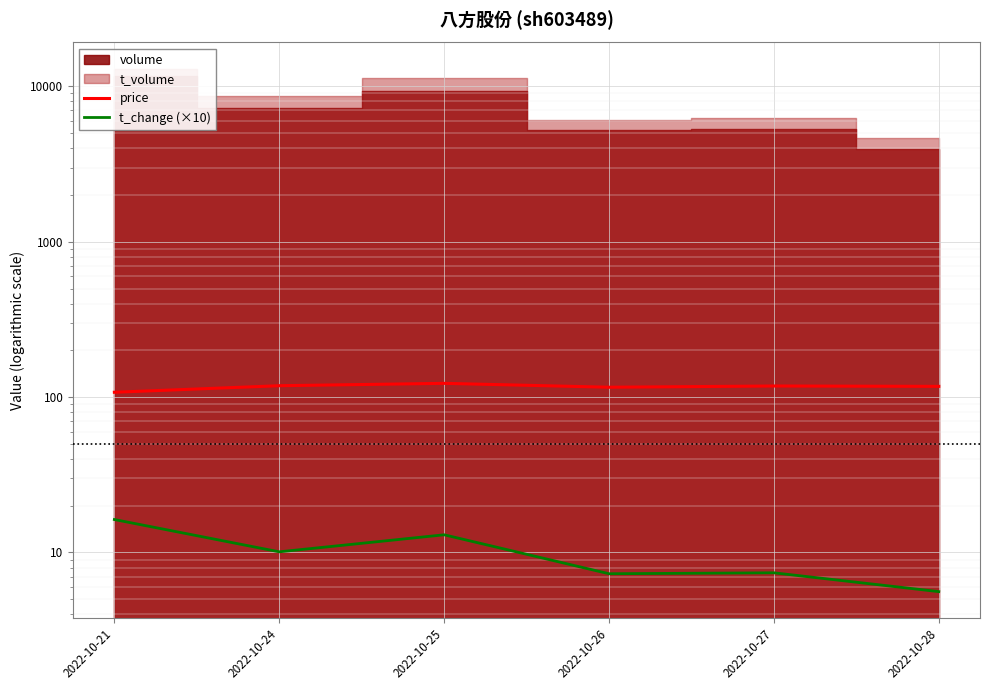

Which series has the largest range (max minus min)?

price